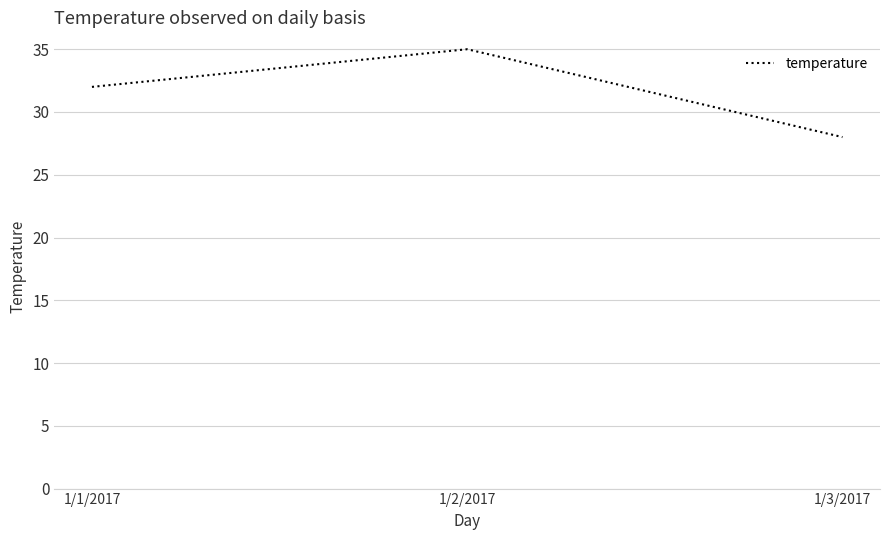

What is the maximum value shown in the chart?

35